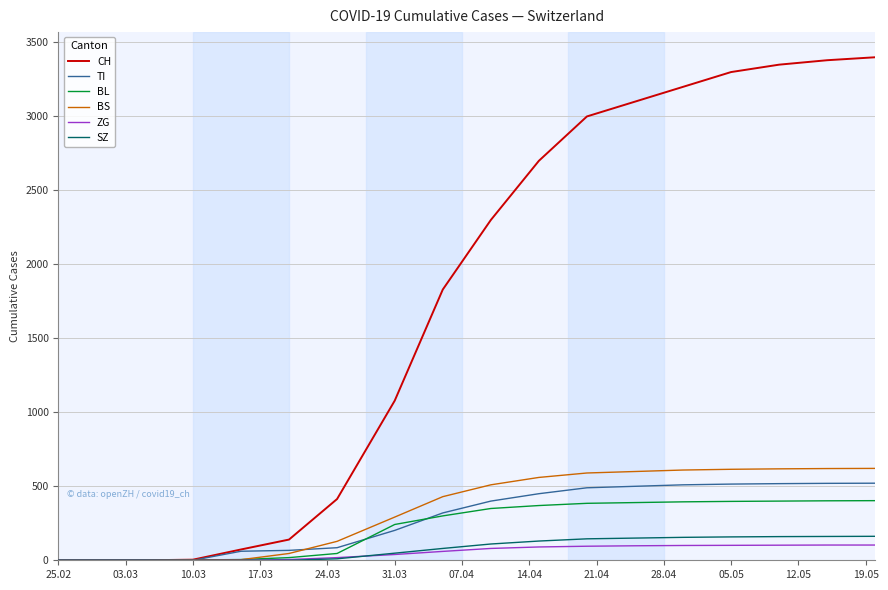

What is the greatest value displayed?

3400